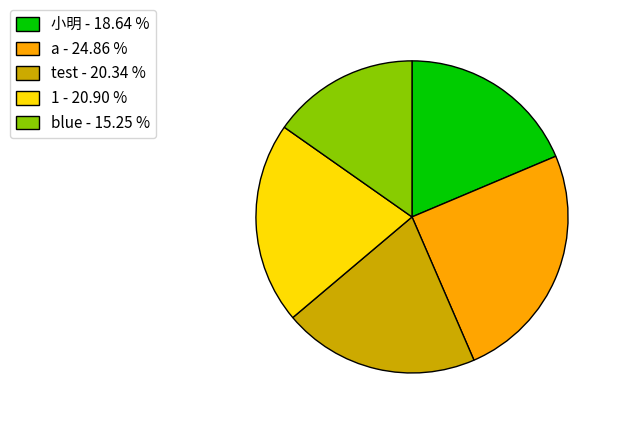

Does any single category account for the majority?

No